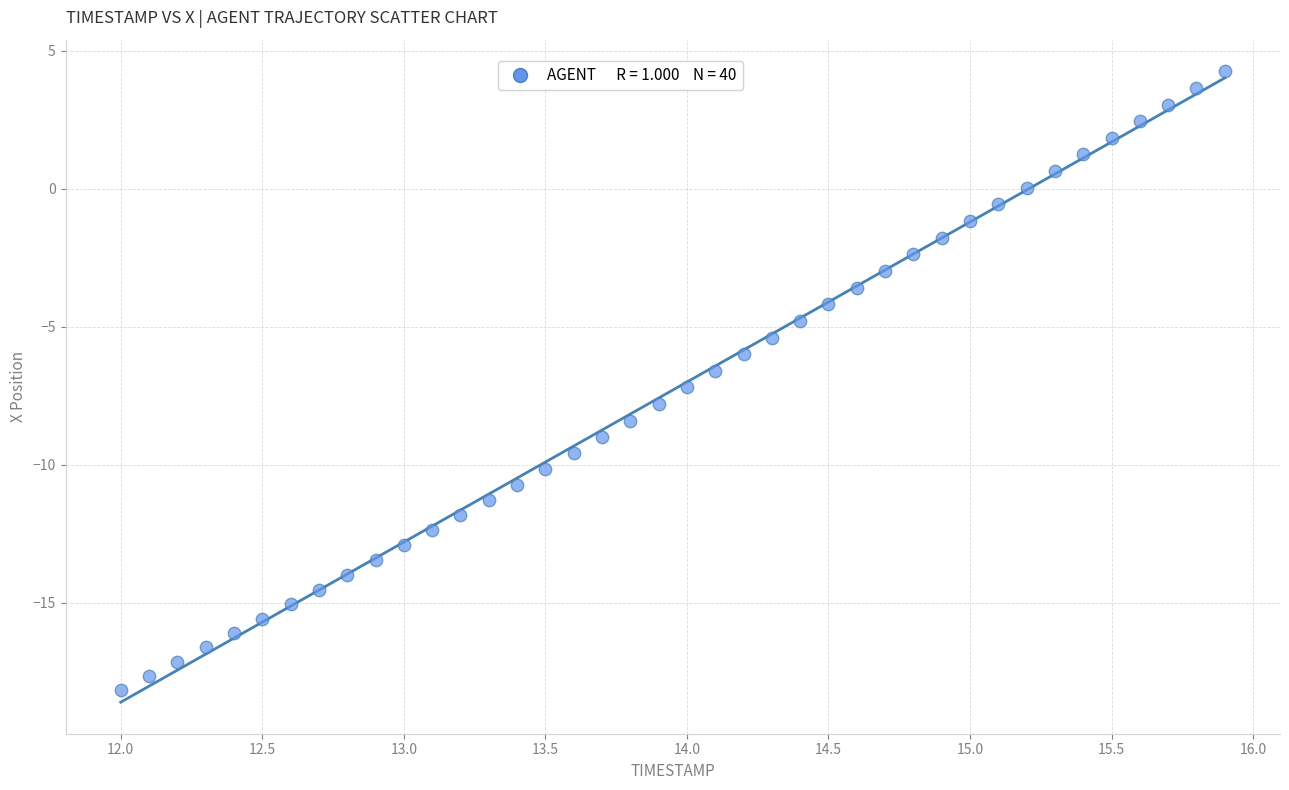

What is the range of X values (max minus min)?

3.9